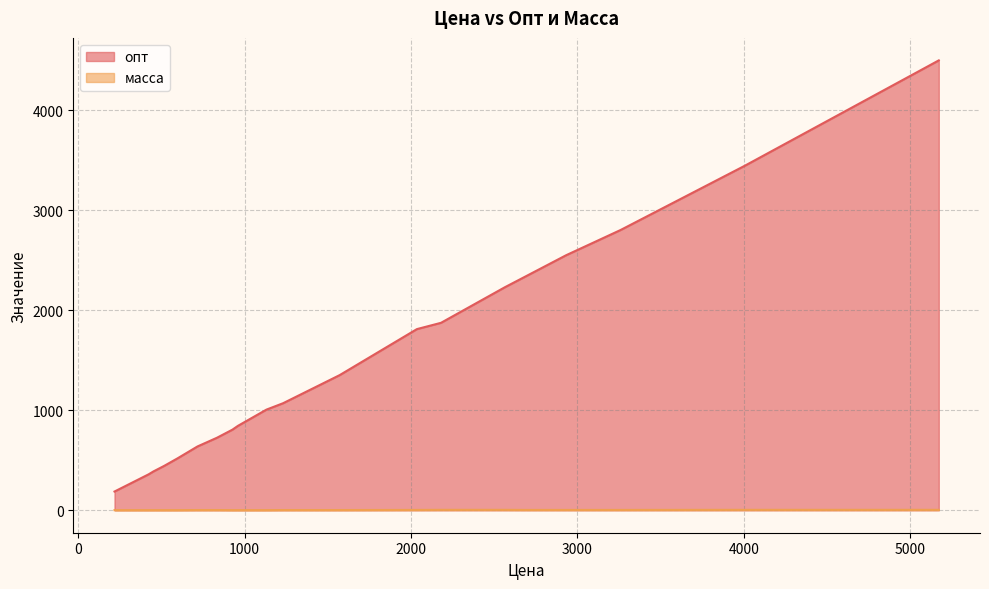

What is the maximum value shown in the chart?

4498